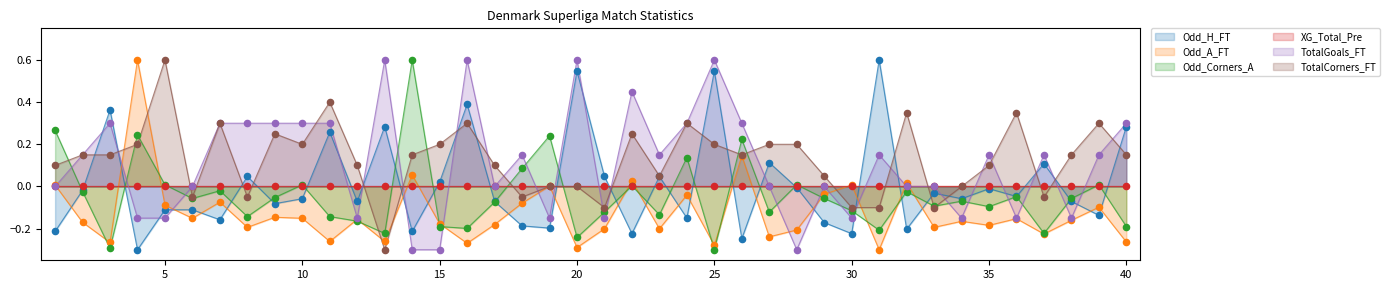

Is the value of Odd_Corners_A at 29 greater than the value of TotalGoals_FT at 34?

Yes